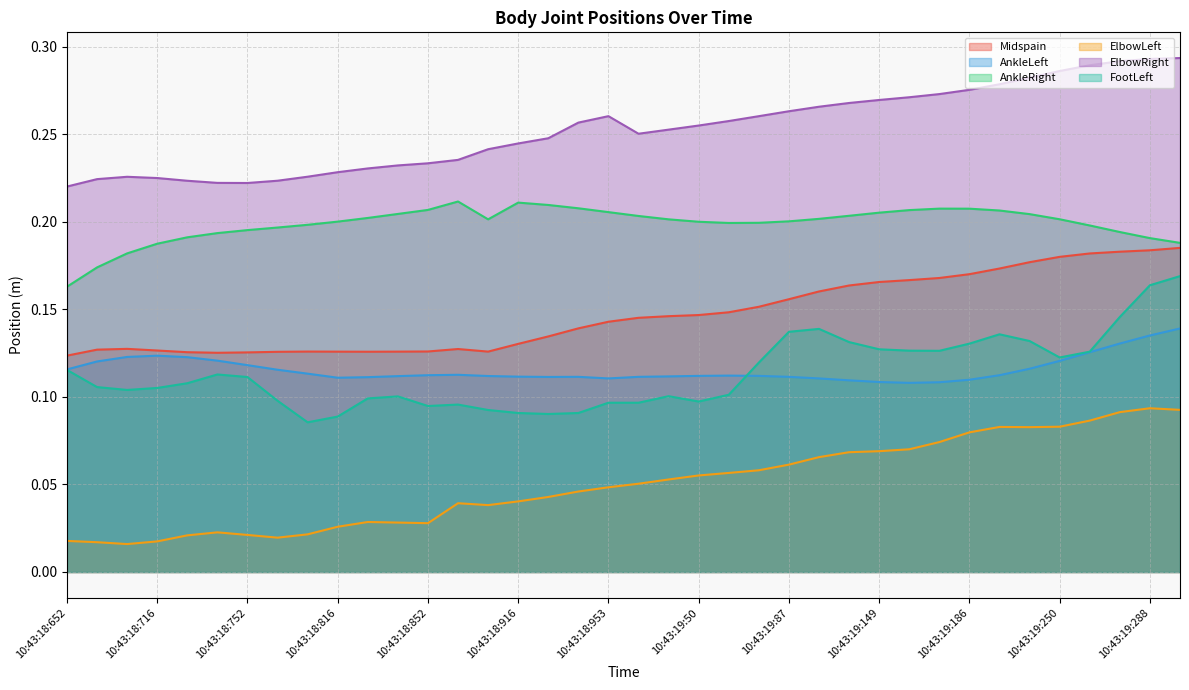

Does the chart display data point markers on the line(s)?

No